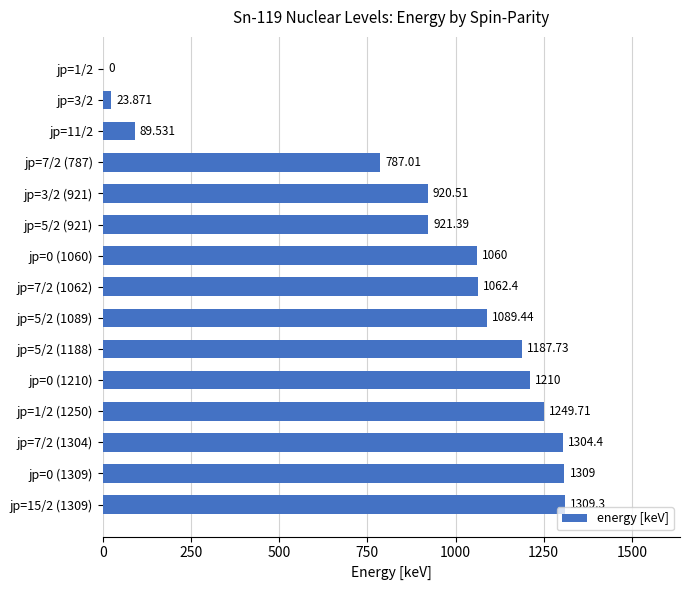

How many values are above zero?

14